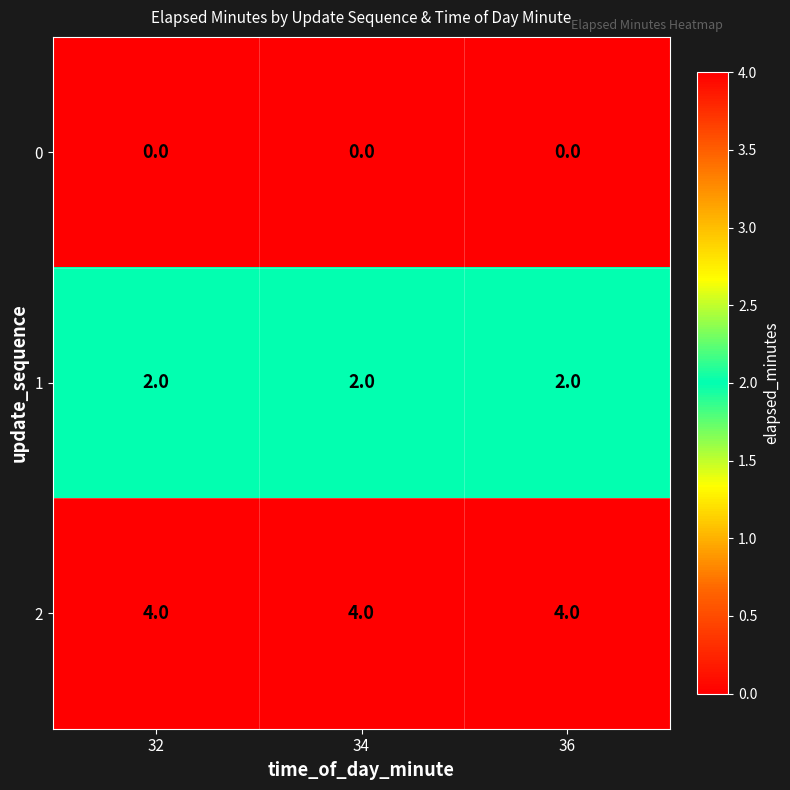

What is the sum of all 1 values?

6